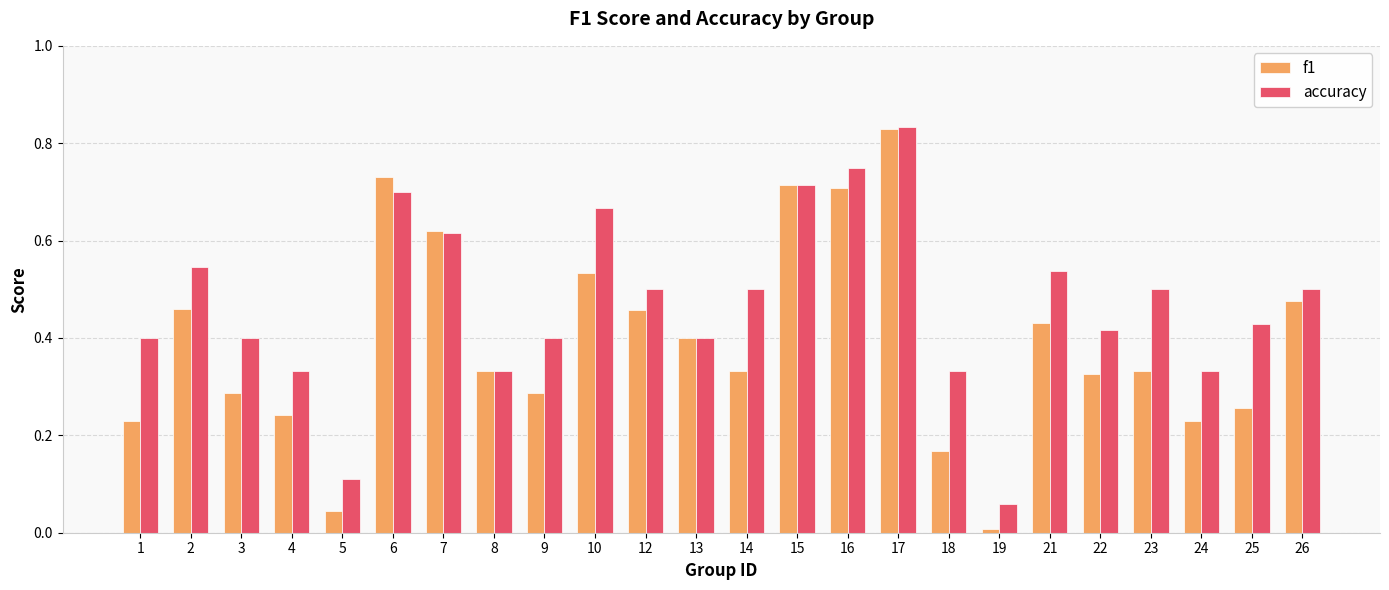

What is the sum of all accuracy values?

11.3